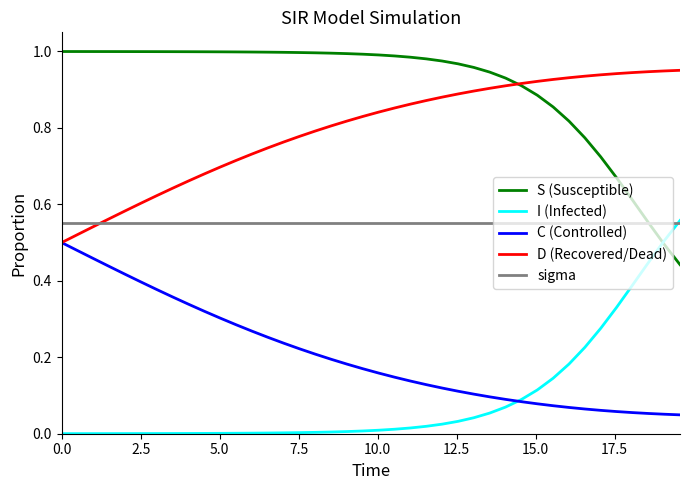

What are all the series names shown in the legend?

S (Susceptible), I (Infected), C (Controlled), D (Recovered/Dead), sigma